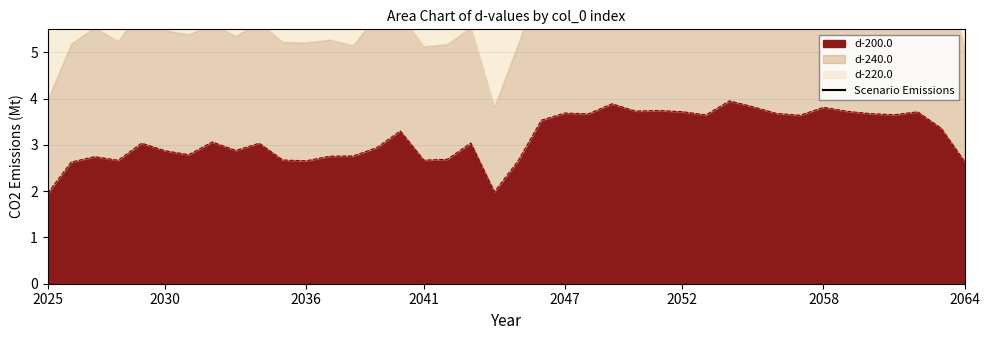

What is the label of the 40th point from the right?

2025